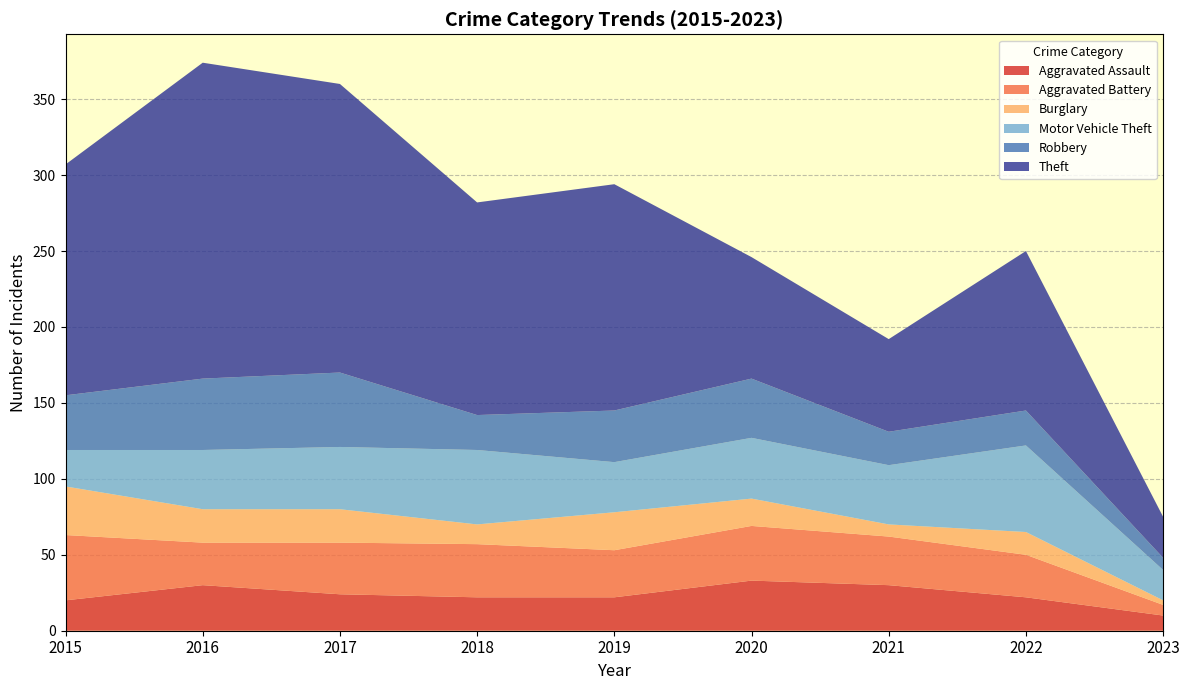

Reading right to left, extract all data points from this chart.

Aggravated Assault: 2023=10	2022=22	2021=30	2020=33	2019=22	2018=22	2017=24	2016=30	2015=20
Aggravated Battery: 2023=7	2022=28	2021=32	2020=36	2019=31	2018=35	2017=34	2016=28	2015=43
Burglary: 2023=3	2022=15	2021=8	2020=18	2019=25	2018=13	2017=22	2016=22	2015=32
Motor Vehicle Theft: 2023=20	2022=57	2021=39	2020=40	2019=33	2018=49	2017=41	2016=39	2015=24
Robbery: 2023=8	2022=23	2021=22	2020=39	2019=34	2018=23	2017=49	2016=47	2015=36
Theft: 2023=27	2022=105	2021=61	2020=80	2019=149	2018=140	2017=190	2016=208	2015=152